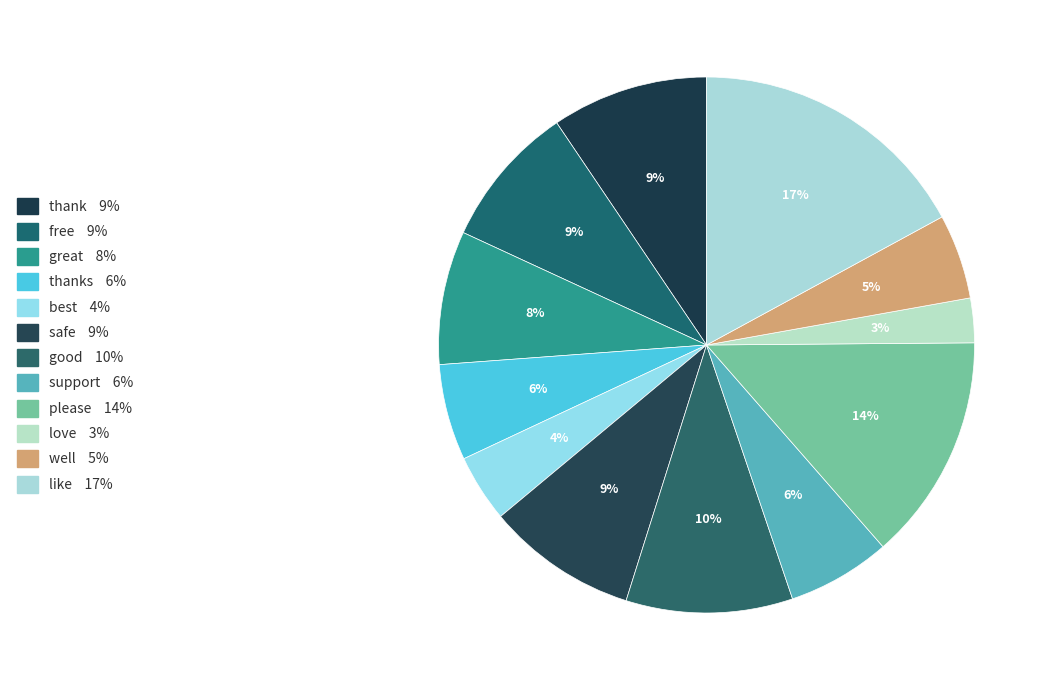

What is the largest slice in the pie chart?

like